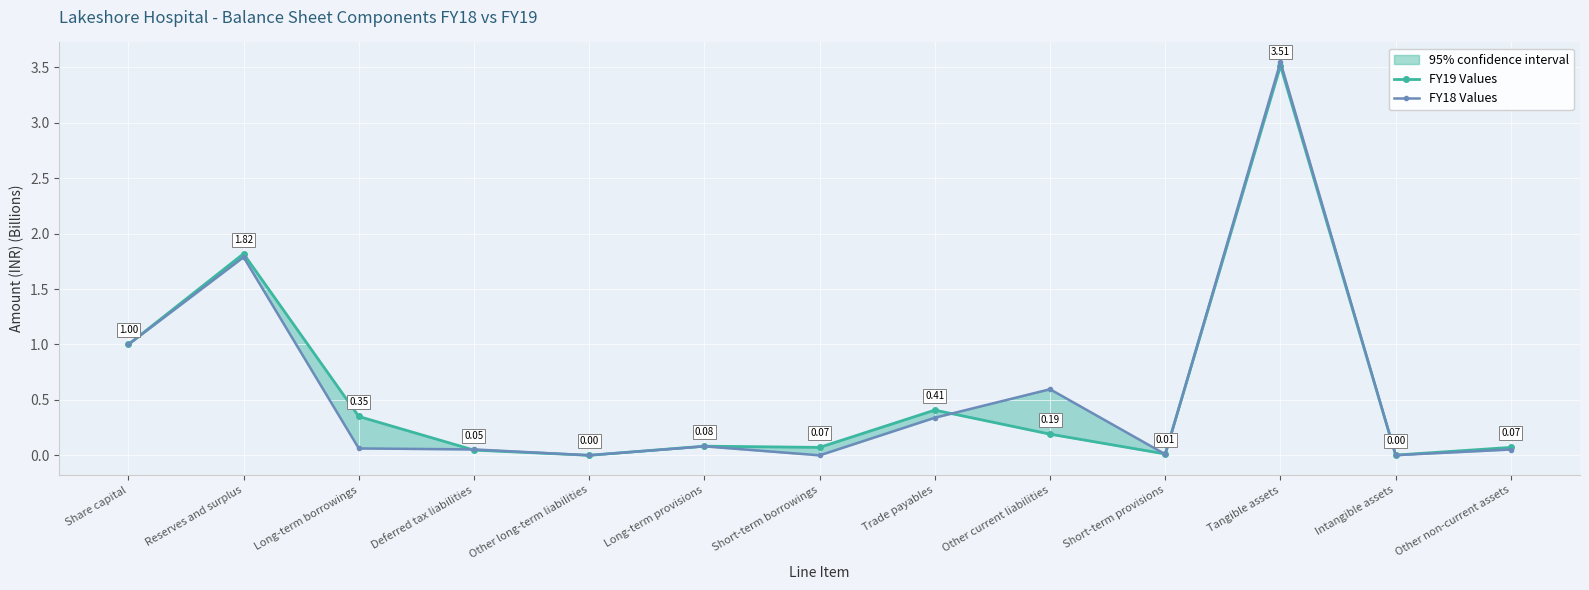

Is it true that FY19 Values equals 0.0 at Short-term provisions?

False